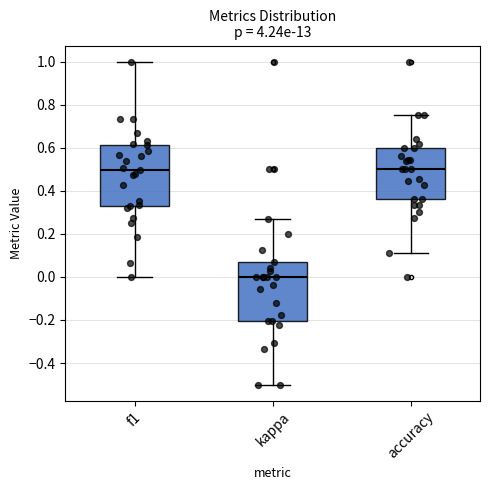

Where is the lower edge of the box for kappa on the y-axis? The values are not printed on the chart, so give them approximately, as read against the axis.

-0.20